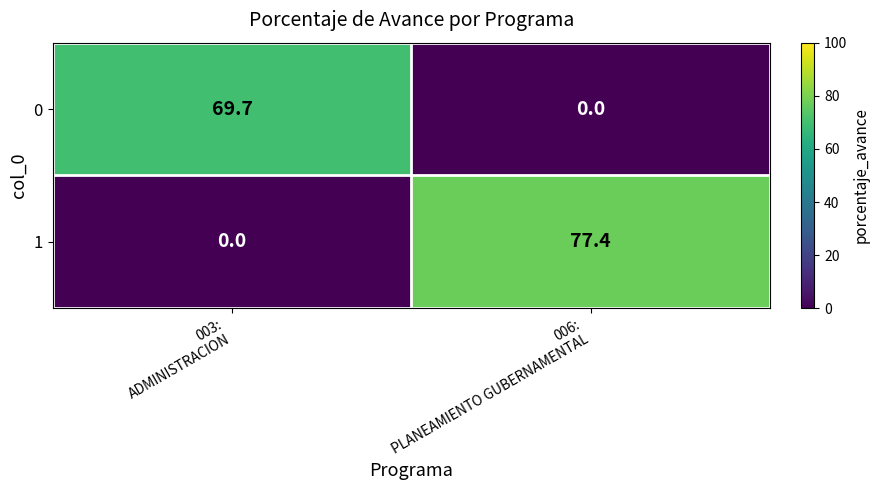

What is the difference between the maximum and minimum values in the 0 series?

69.7